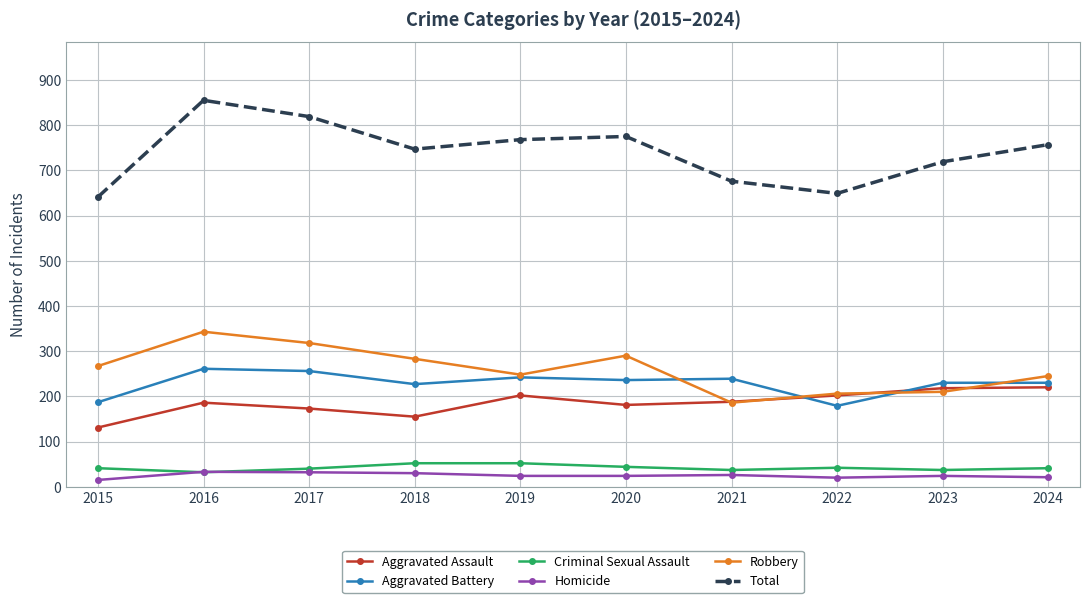

At which category does Total reach its first local peak?

2016